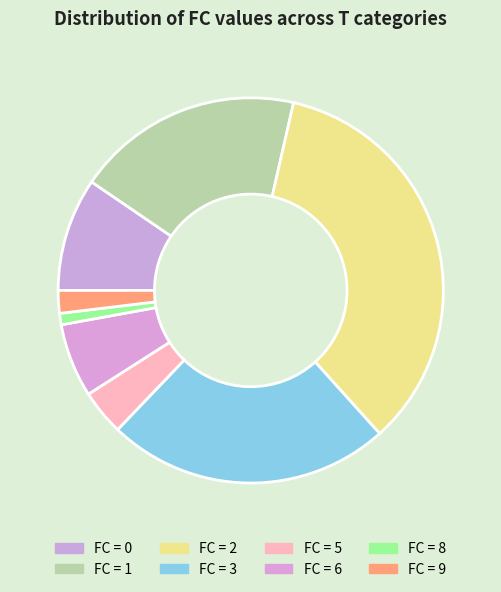

How many segments does this pie chart have?

8